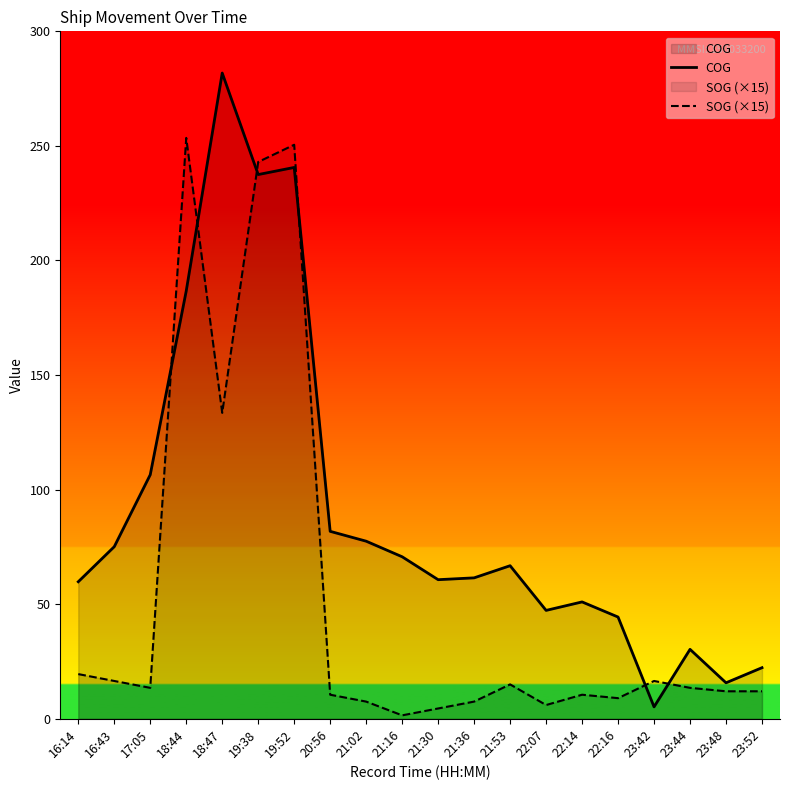

In SOG (×15), how many points are higher than both neighbors (excluding endpoints)?

5